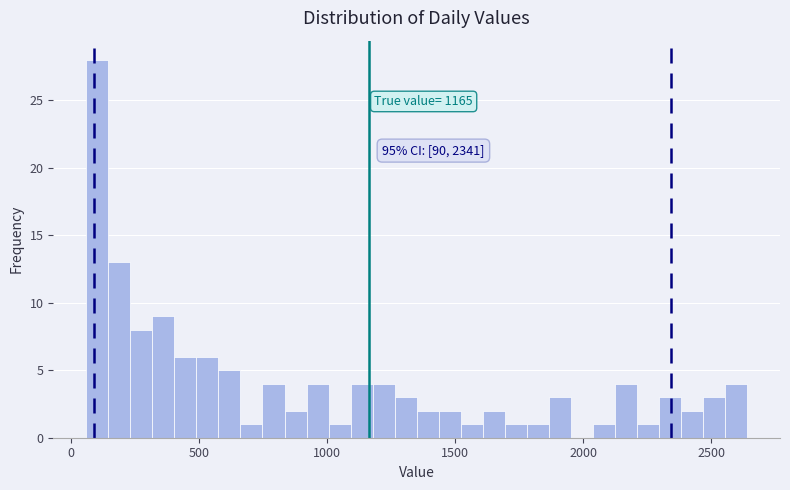

Read against the x-axis, roughly where is the centre of the tallest bar?

100